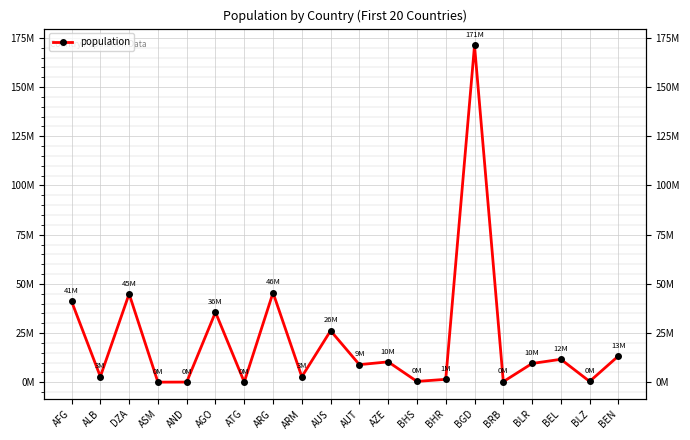

What is the greatest value displayed?

171186368